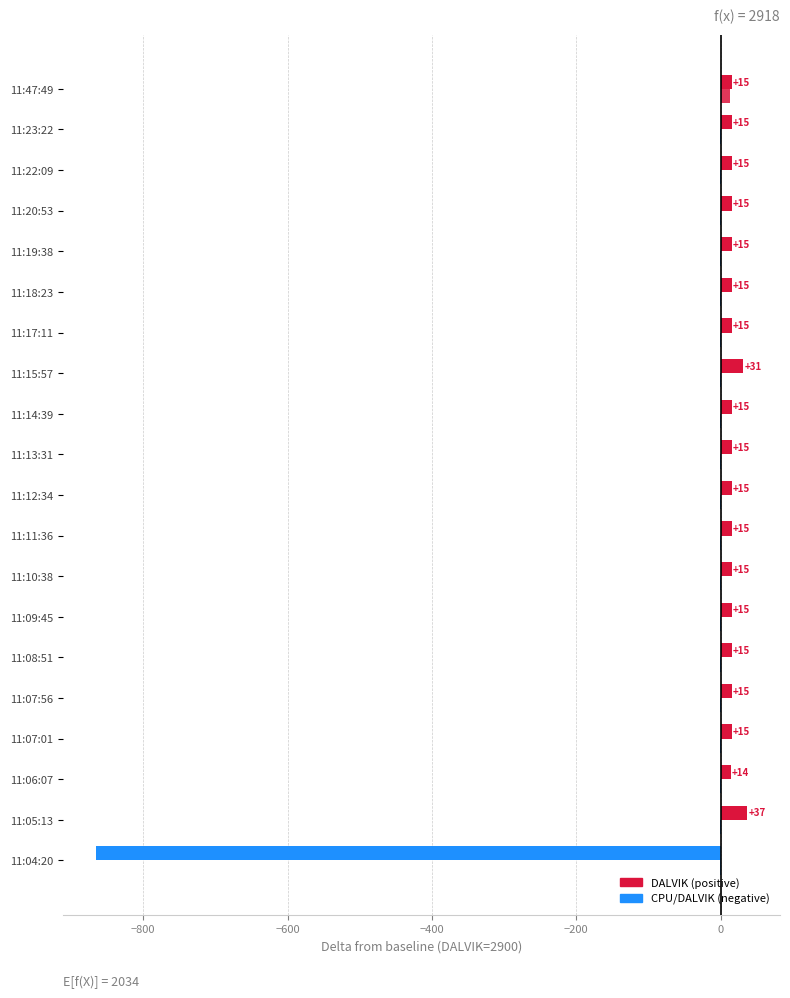

The DALVIK series shows 7.0 at 11:06:07. True or false?

False